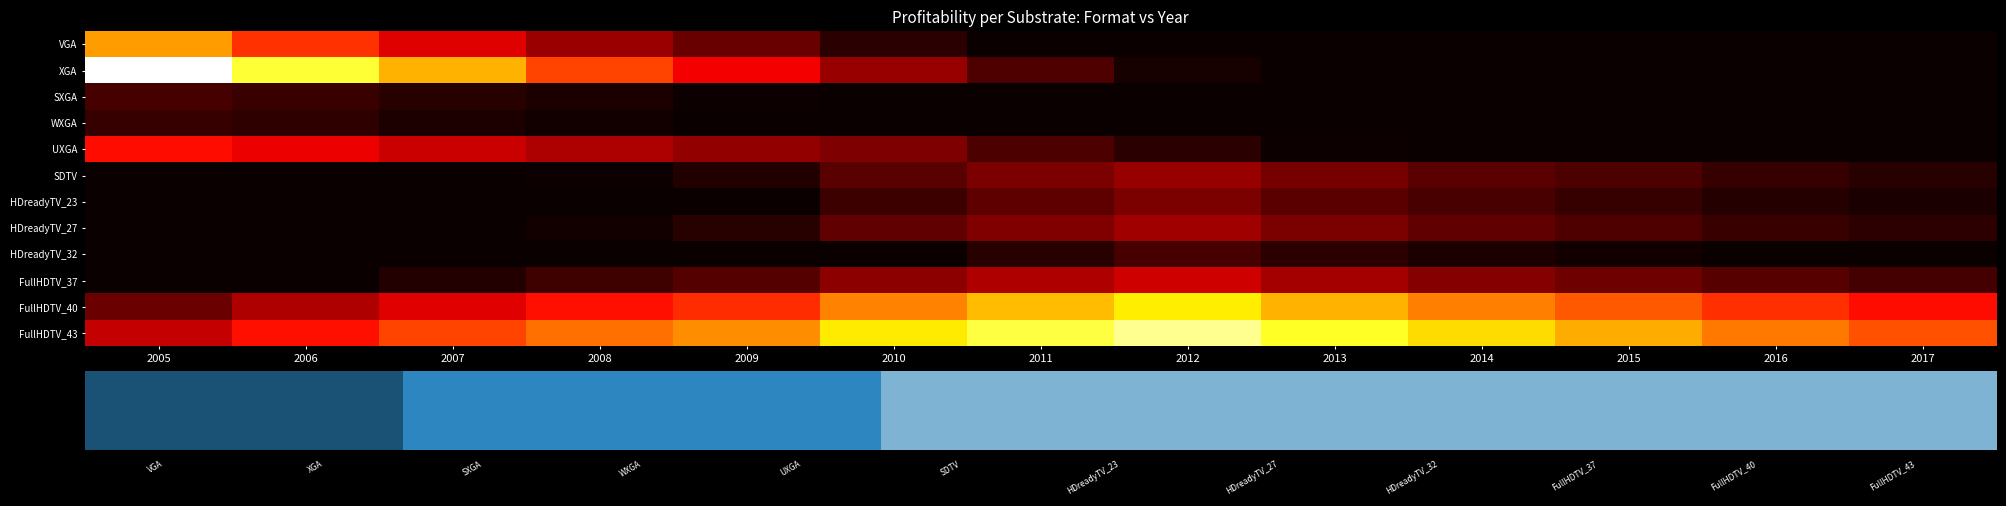

Where does the UXGA series first go above -44?

2005